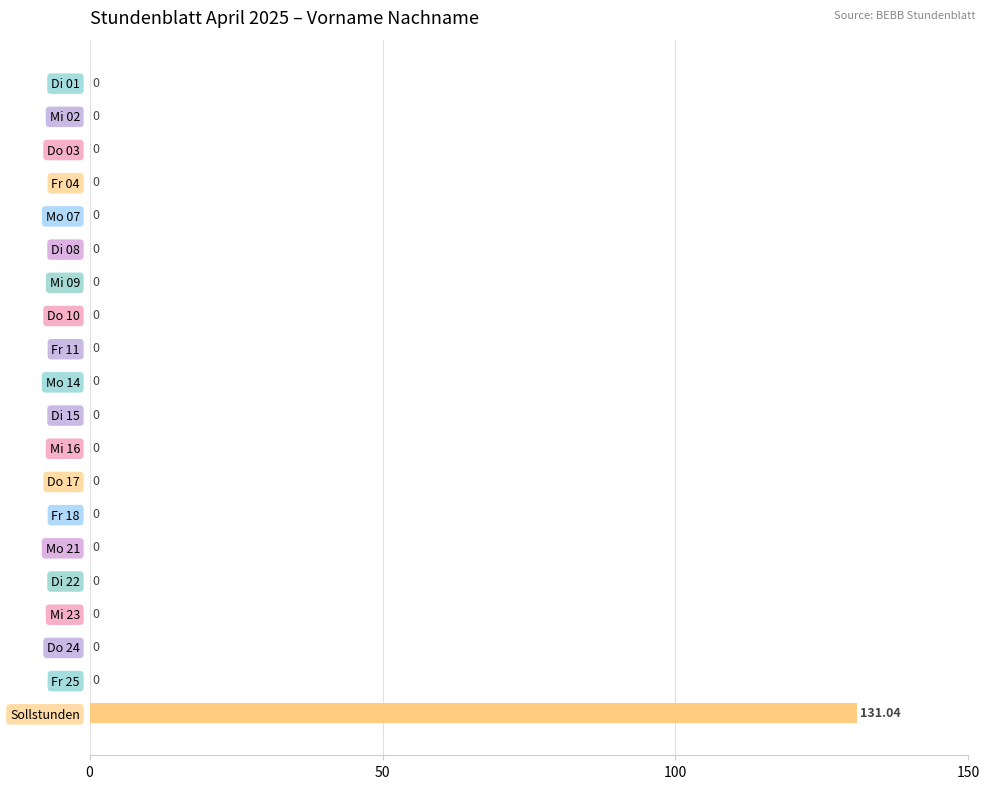

What is the sum of all values?

131.0